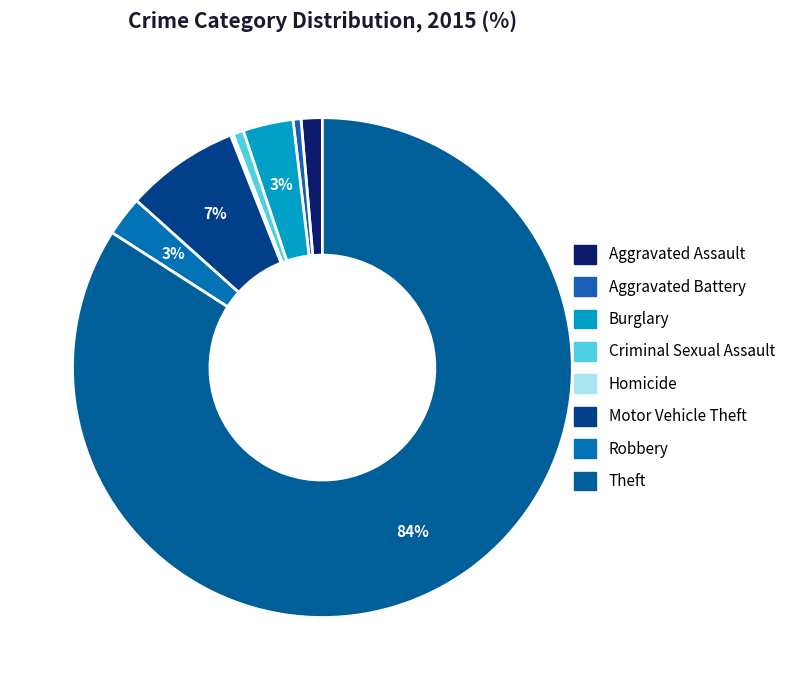

Is there a majority slice in this chart?

Yes